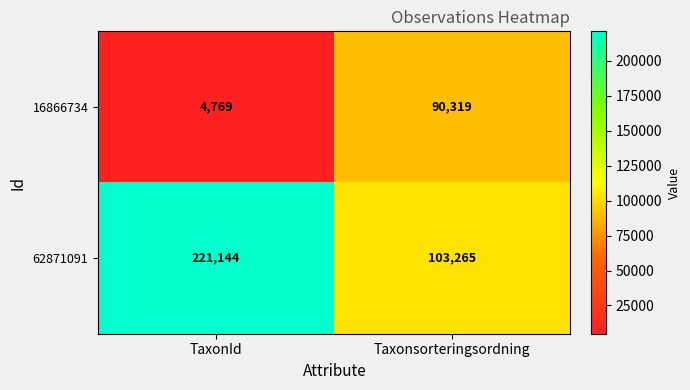

At which label is 16866734 closest to 47544?

TaxonId